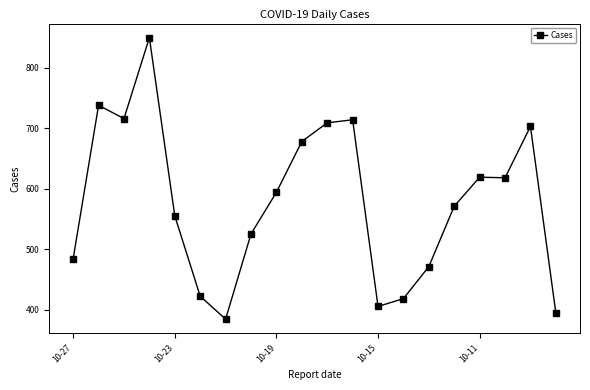

What is the maximum value shown in the chart?

850